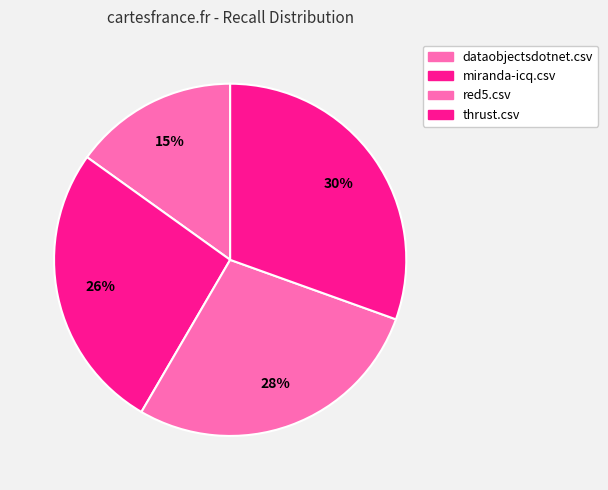

How many segments does this pie chart have?

4